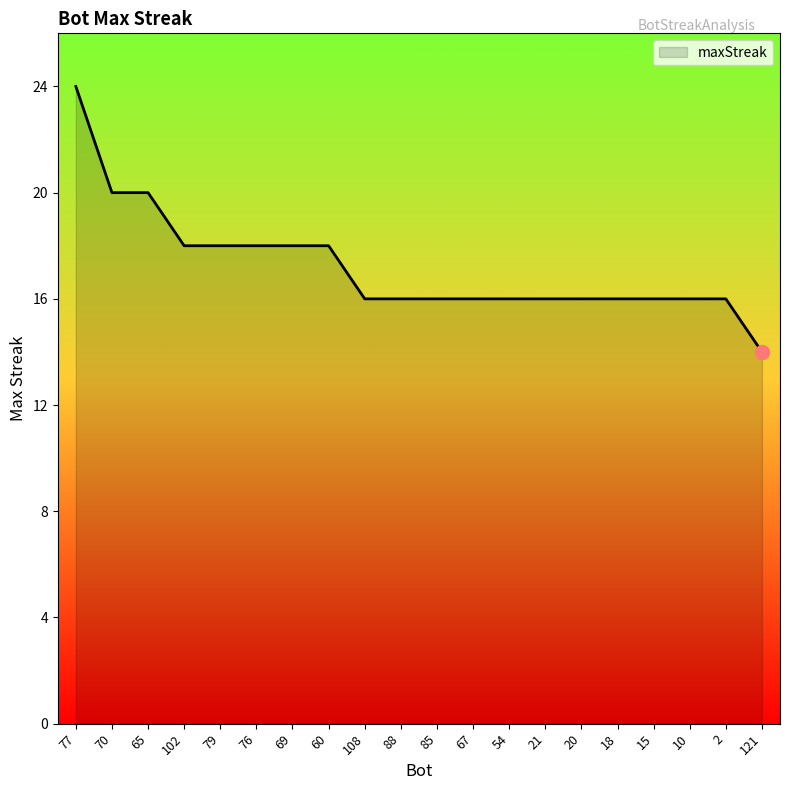

What is the ratio of the value at 76 to the value at 21?

1.1